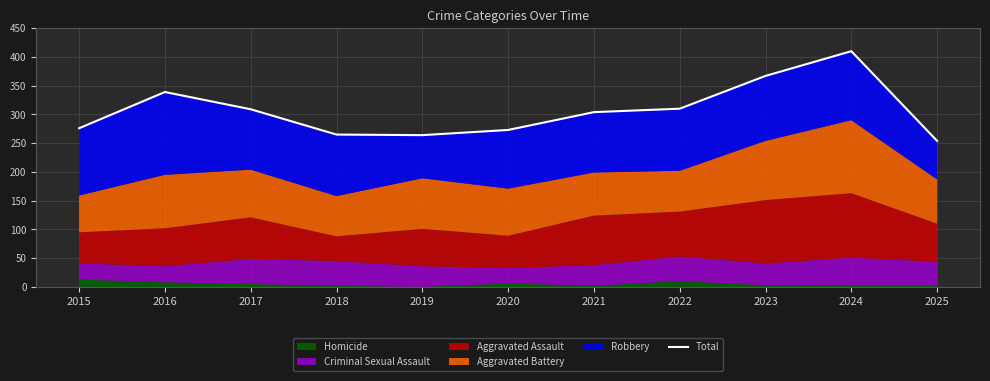

Reading left to right, transcribe all the data shown in this chart.

2015=276	2016=339	2017=309	2018=265	2019=264	2020=273	2021=304	2022=310	2023=367	2024=410	2025=254